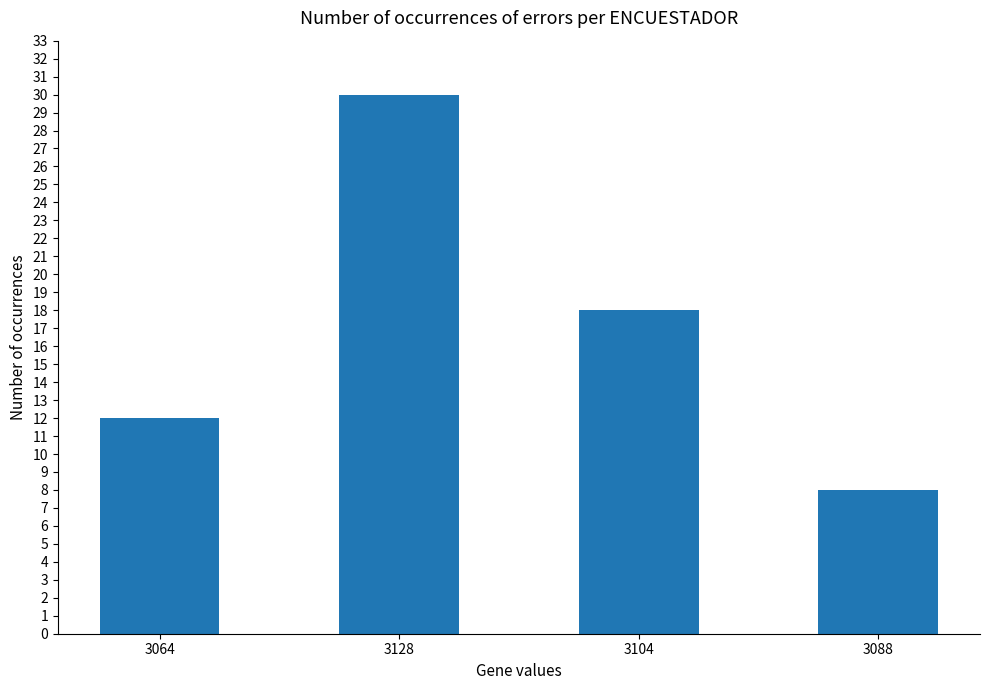

What is the smallest value displayed?

8